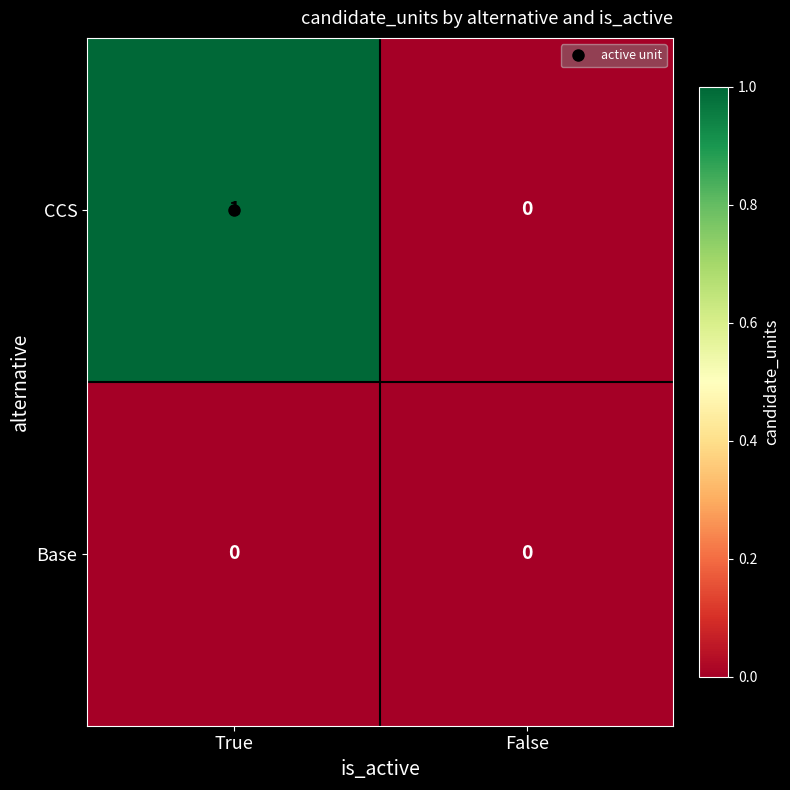

Which series has the largest total across all categories?

CCS